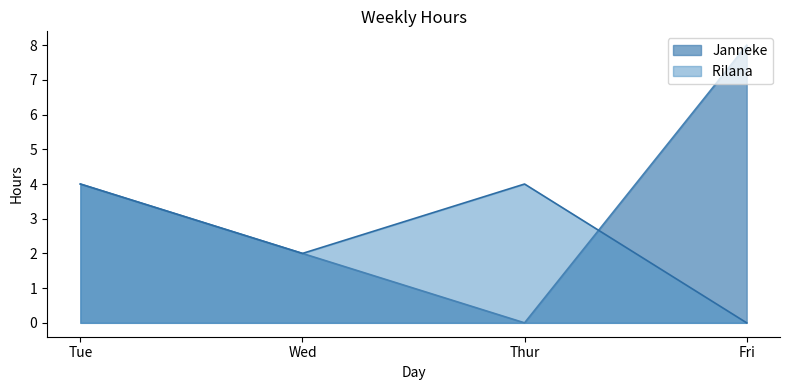

How many values in Rilana are above zero?

3